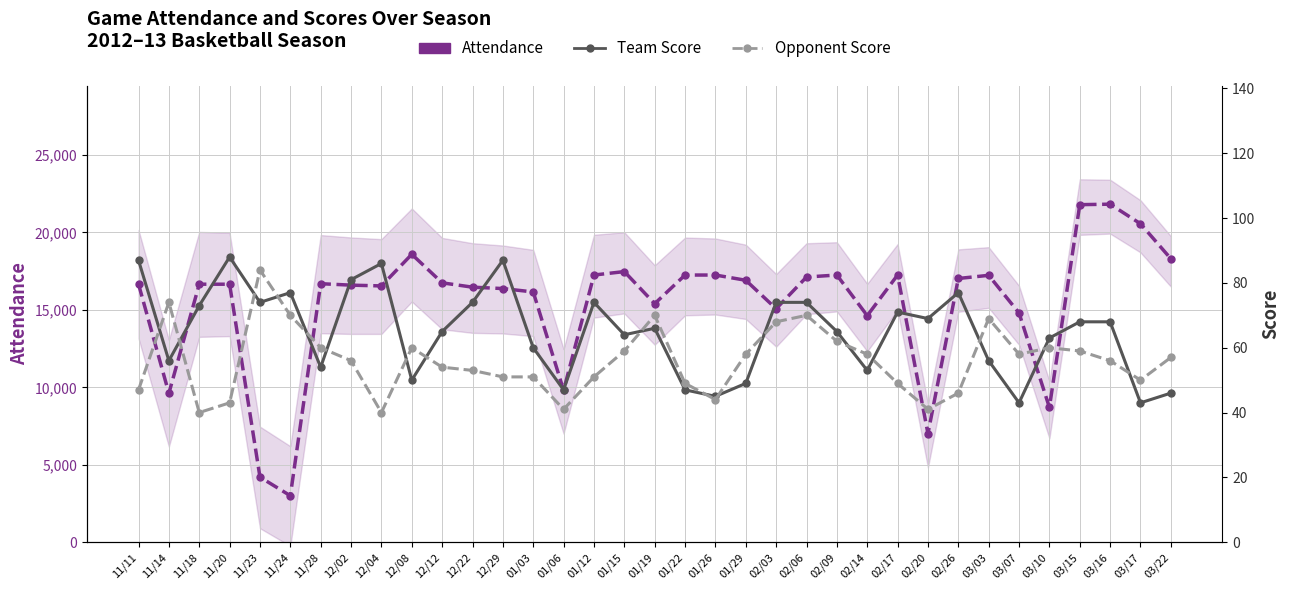

Does the chart display data point markers on the line(s)?

Yes